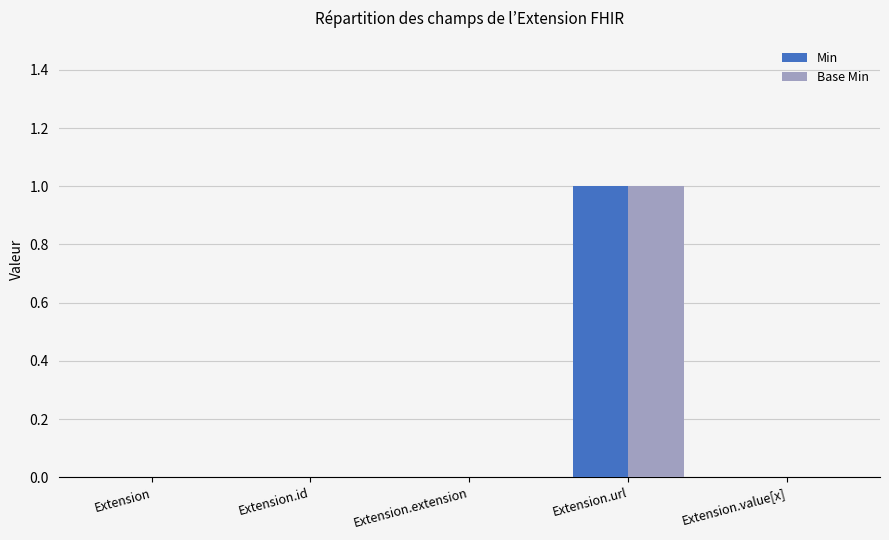

At which category is the sum across all series the highest?

Extension.url